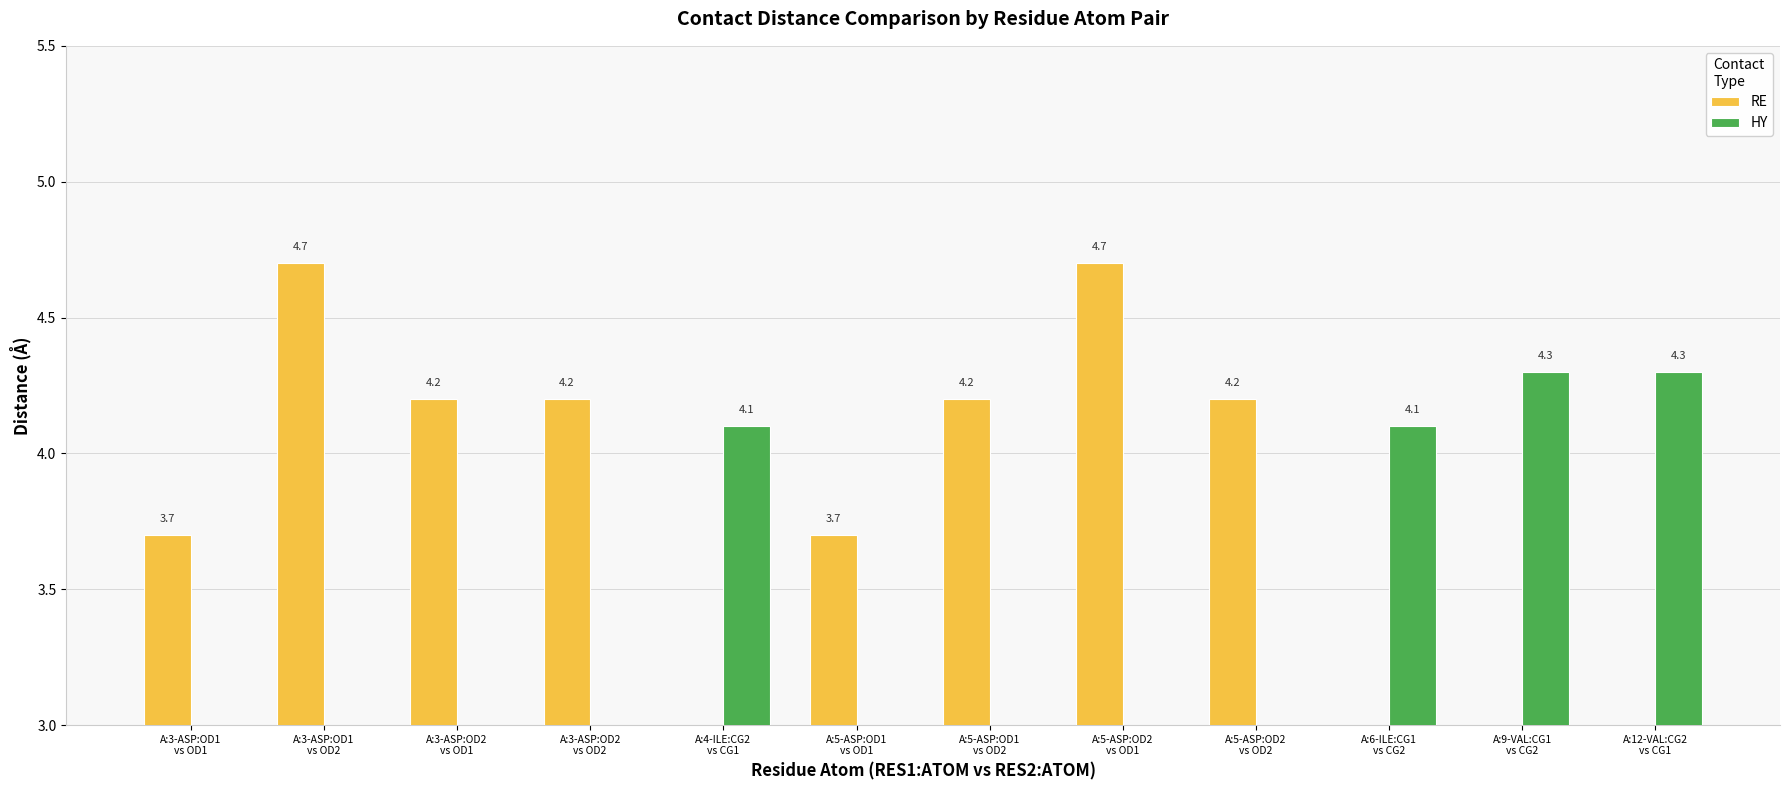

Reading left to right, what are all the values shown in this chart?

RE: 3.7	4.7	4.2	4.2	0.0	3.7	4.2	4.7	4.2	0.0	0.0	0.0
HY: 0.0	0.0	0.0	0.0	4.1	0.0	0.0	0.0	0.0	4.1	4.3	4.3